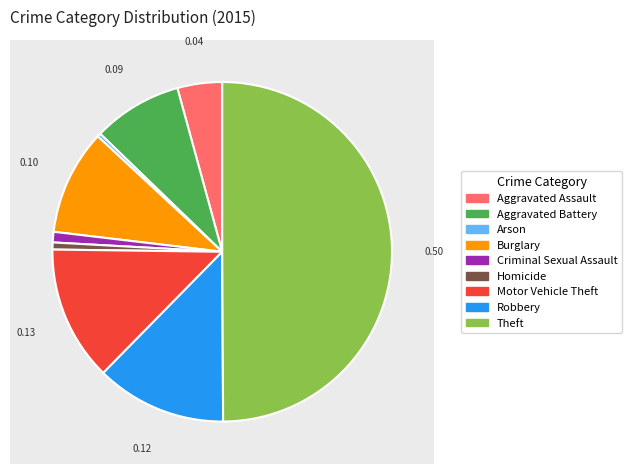

Is there any slice that represents more than half of the pie?

No